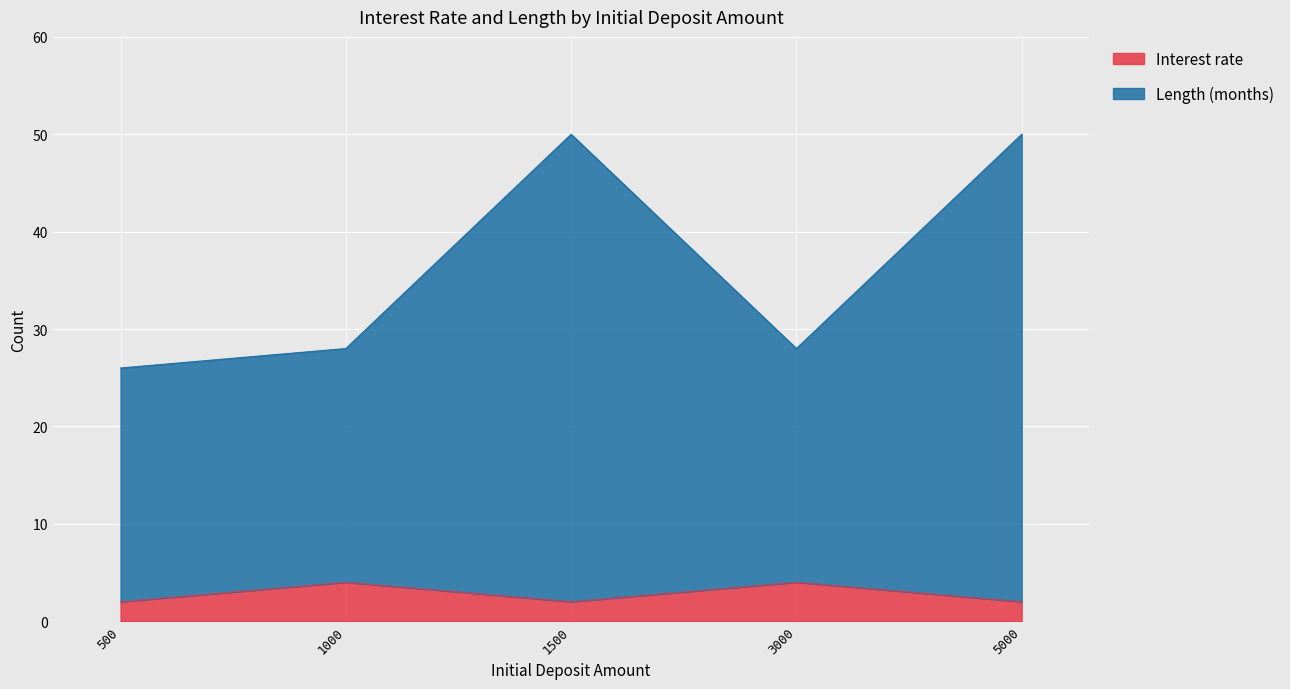

True or false: Interest rate and Length (months) intersect in this chart.

False